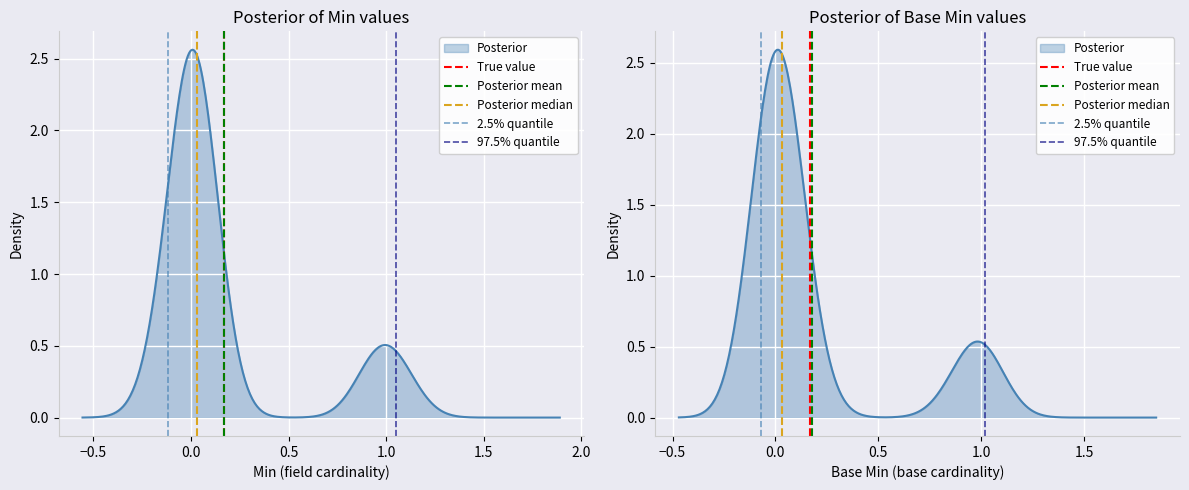

Is the value of Posterior mean at −0.5 greater than the value of 97.5% quantile at −1.0?

Yes